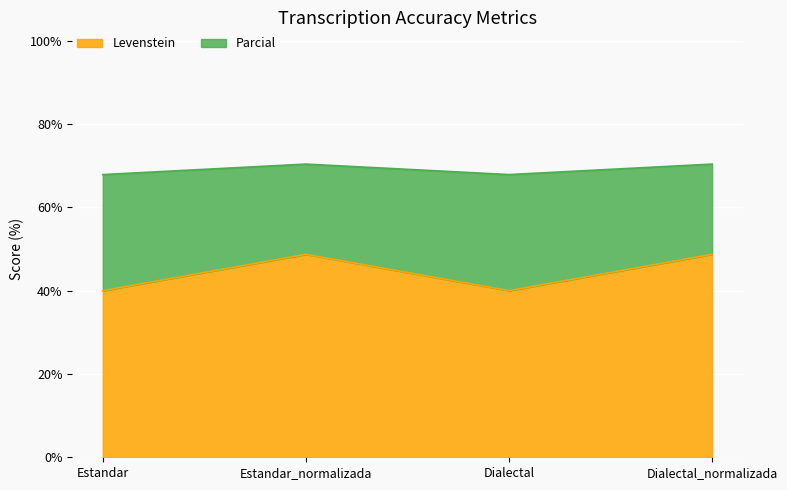

How many data points in Levenstein are less than 48?

2